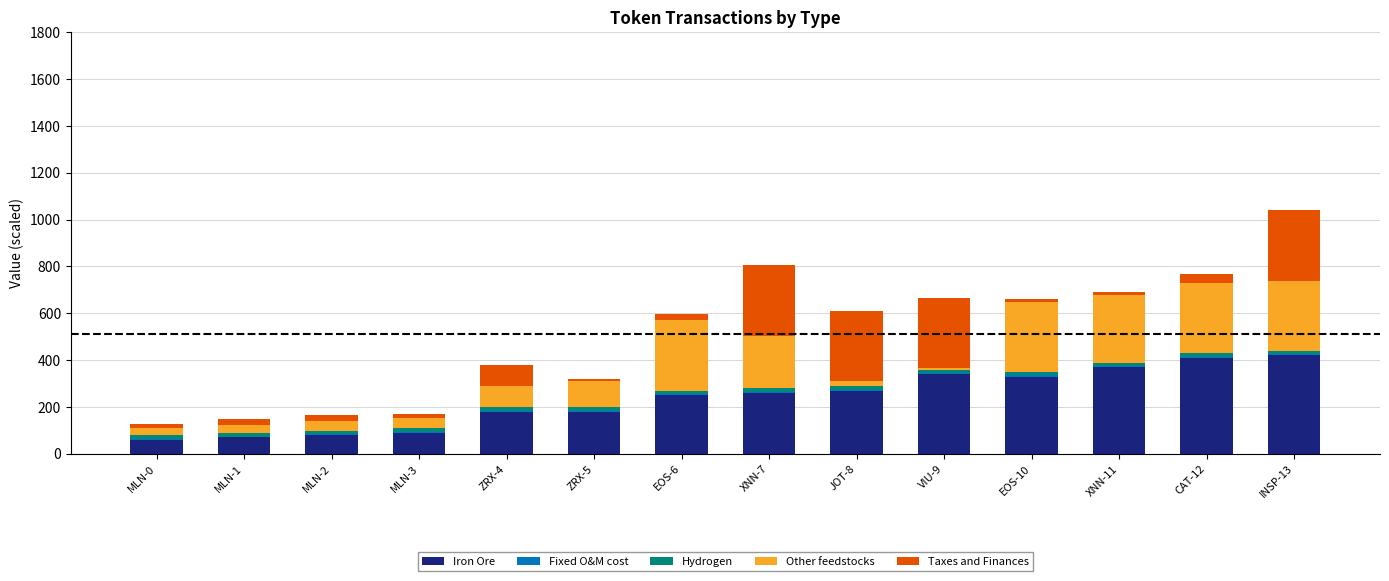

What is the sum of all Iron Ore values?

3310.0